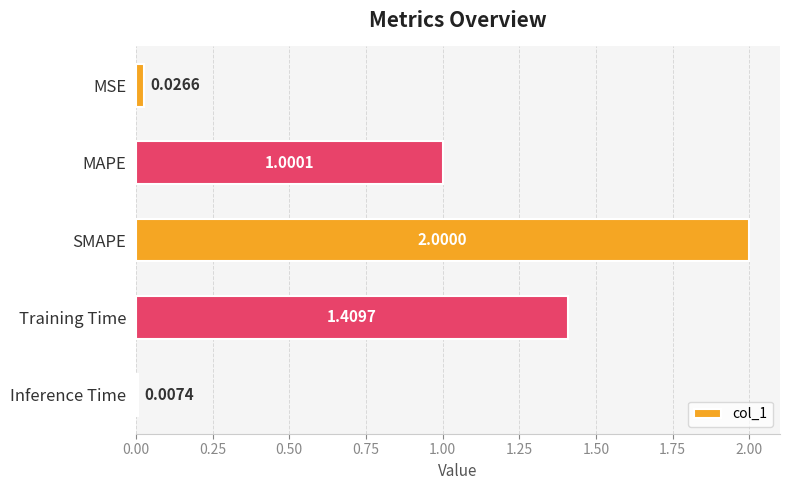

Does the chart contain stacked bars?

No